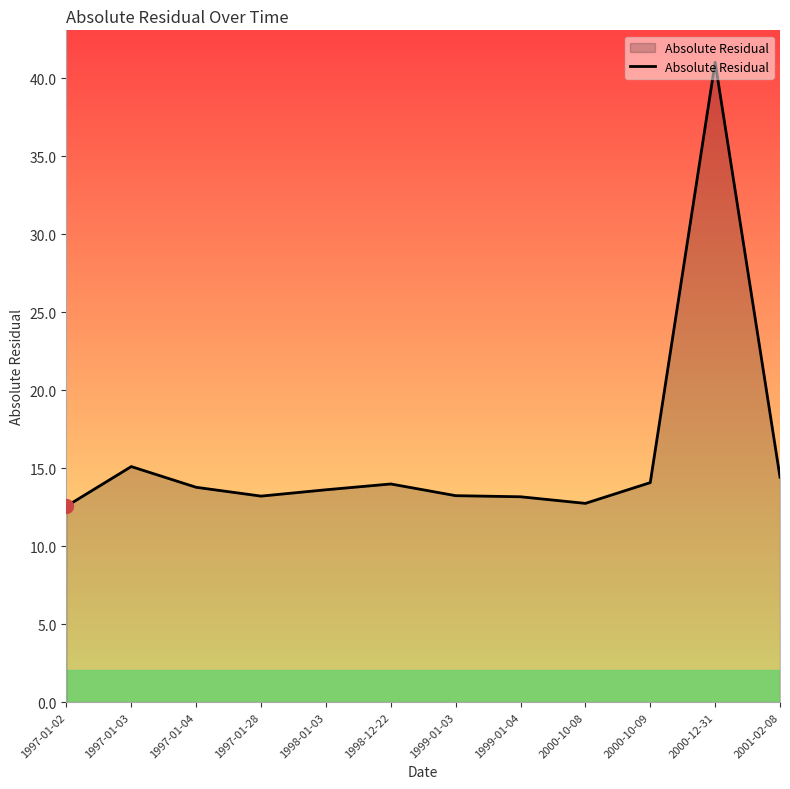

What value does the data have at 2000-12-31?

41.0